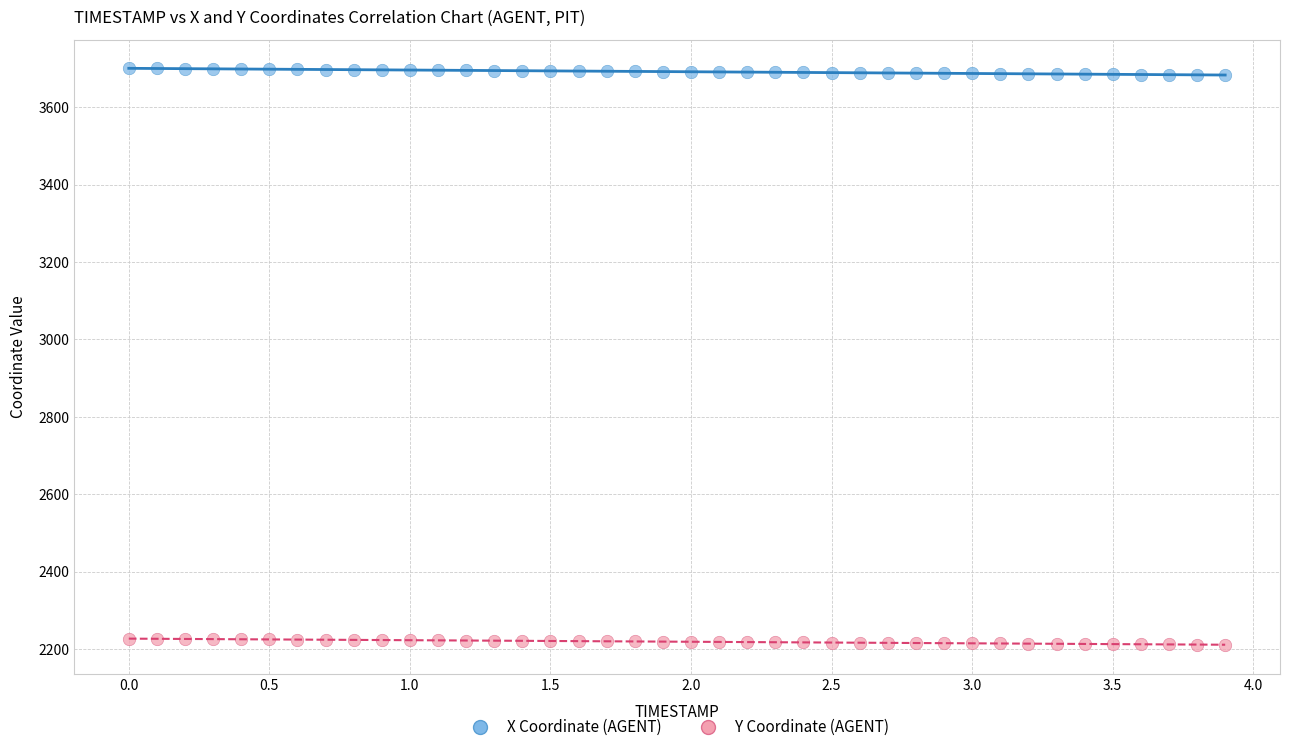

Which series contains the lowest Y value?

Y Coordinate (AGENT)